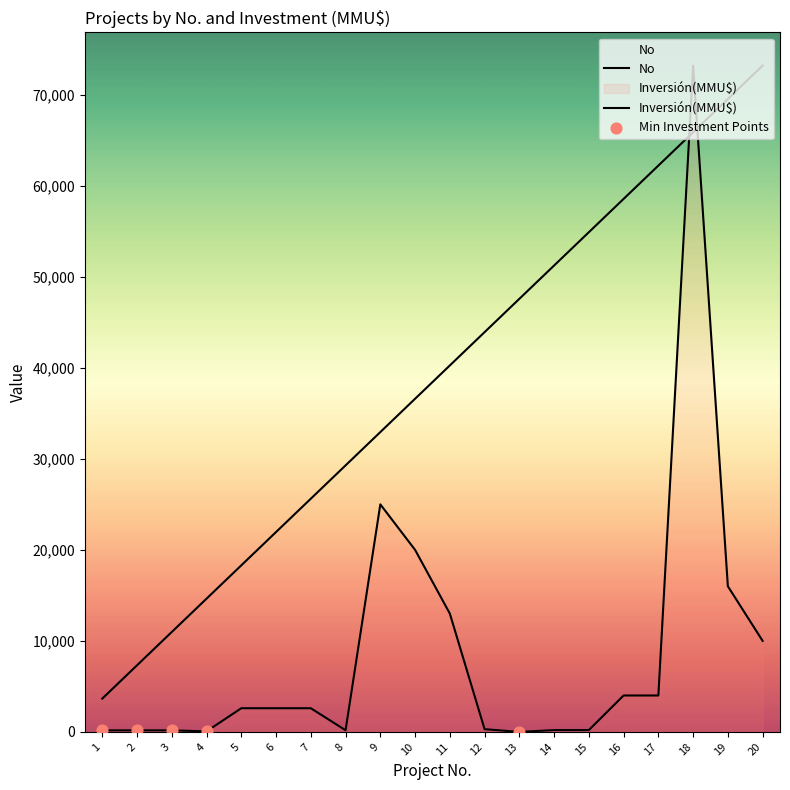

Which series reaches the minimum Y coordinate?

Inversión(MMU$)